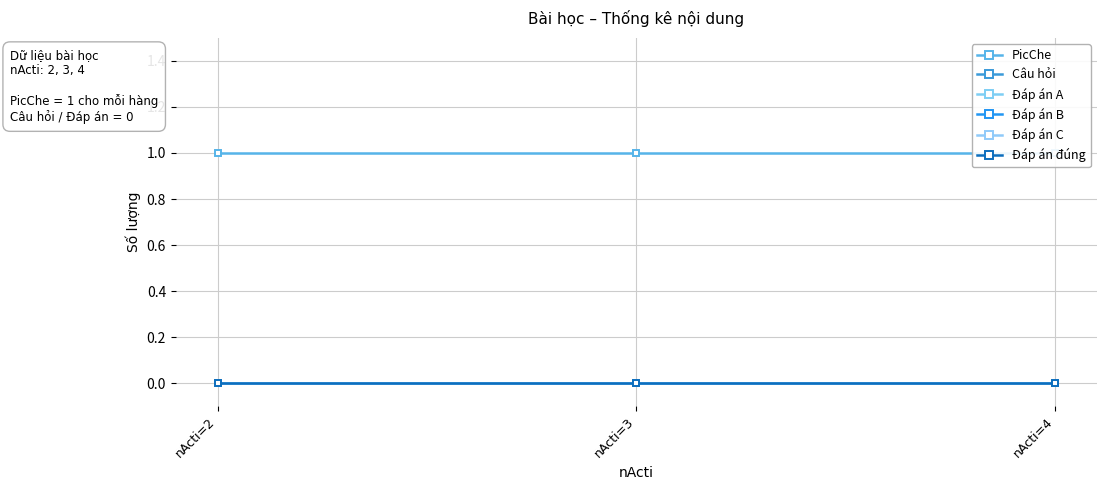

Reading right to left, extract all data points from this chart.

PicChe: 1	1	1
Câu hỏi: 0	0	0
Đáp án A: 0	0	0
Đáp án B: 0	0	0
Đáp án C: 0	0	0
Đáp án đúng: 0	0	0